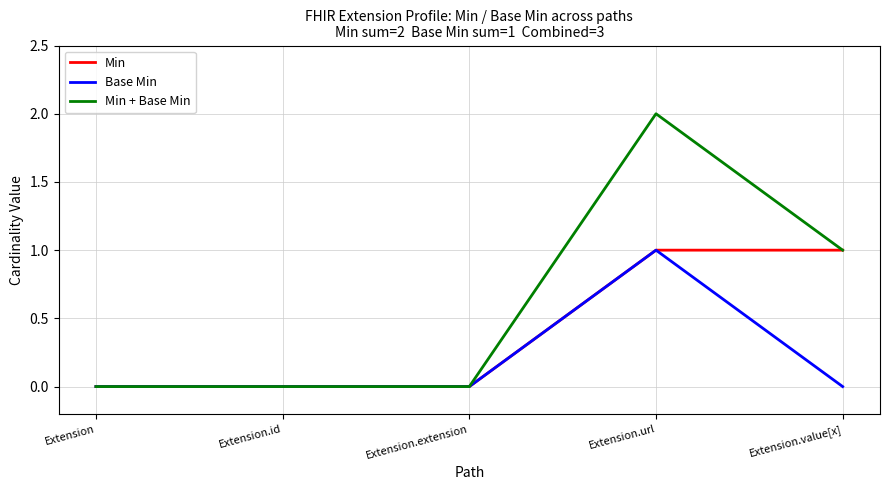

What is the difference between the second highest and minimum values in the Min series?

1